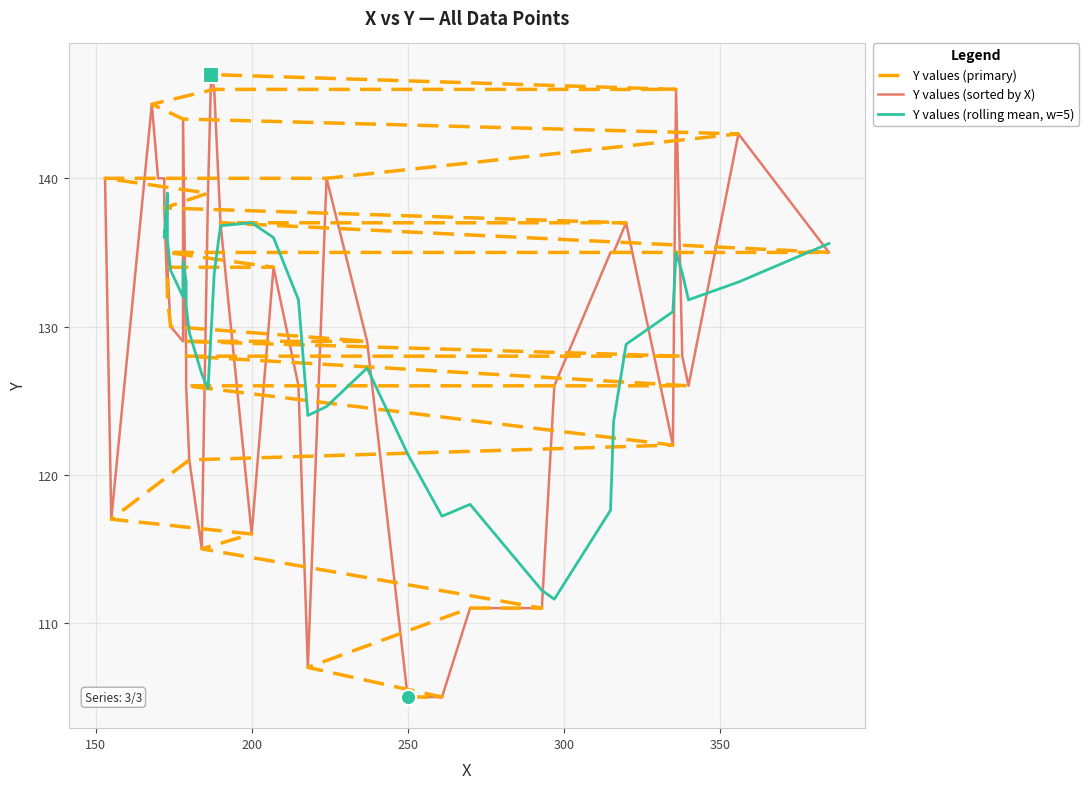

What is the change in value from 180 to 297?

+5